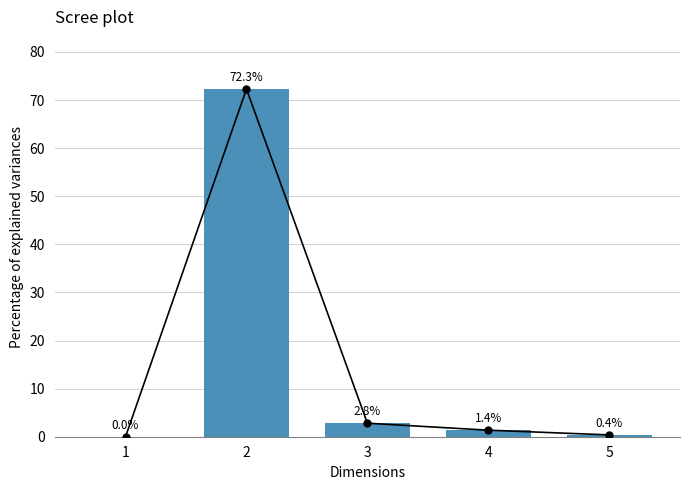

Which has a higher value, 3 or 4?

3